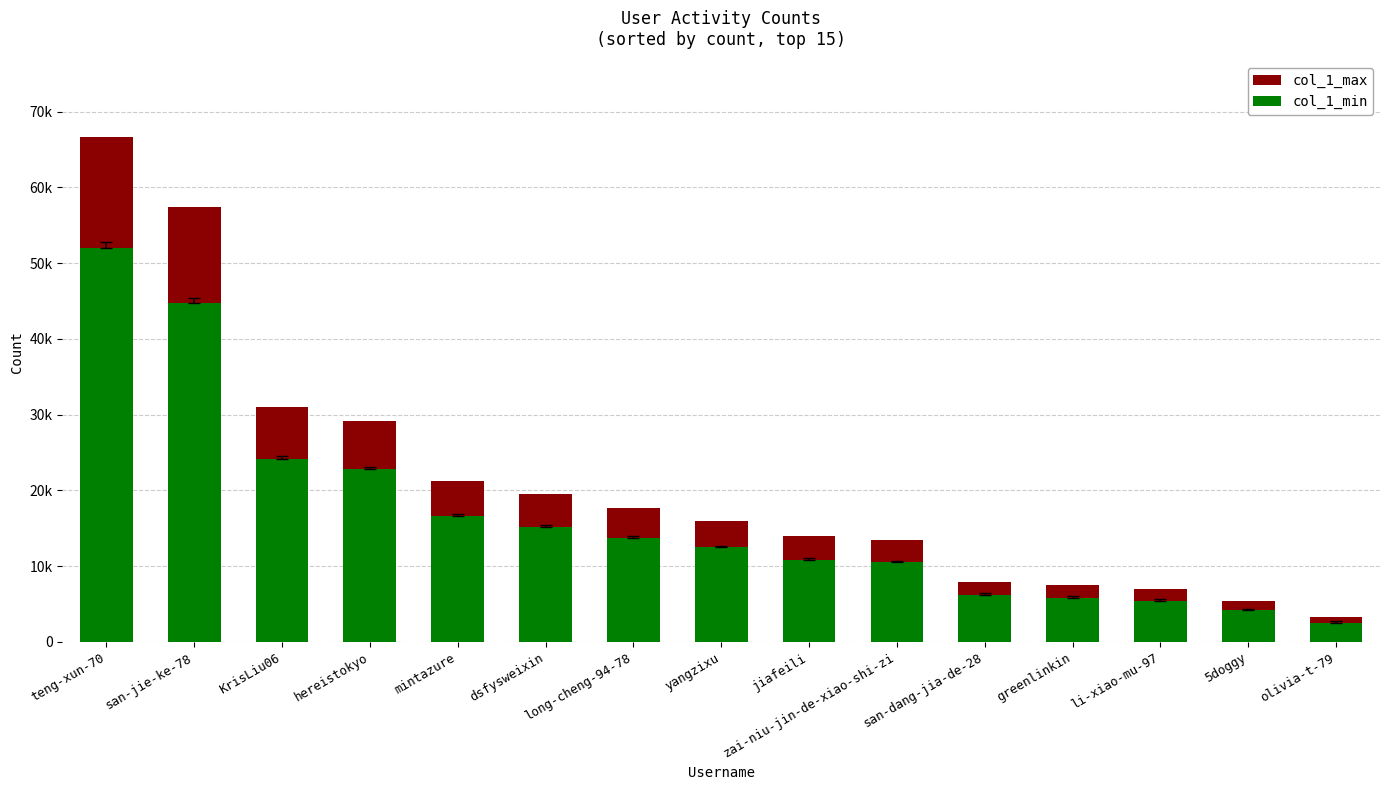

What position from the right is greenlinkin?

4